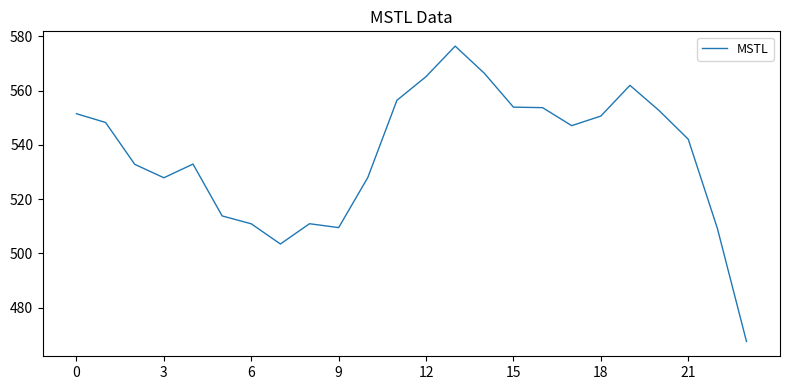

What is the greatest value displayed?

576.4